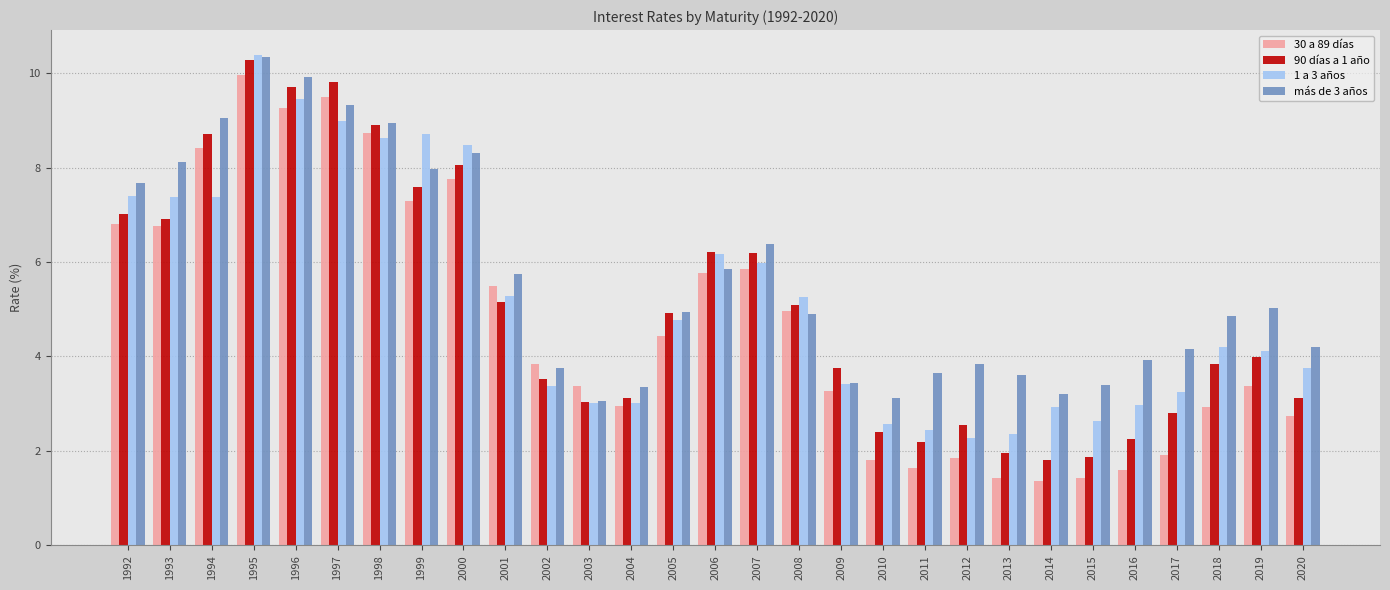

What is the difference between the 1 a 3 años values at 1999 and 2007?

2.7